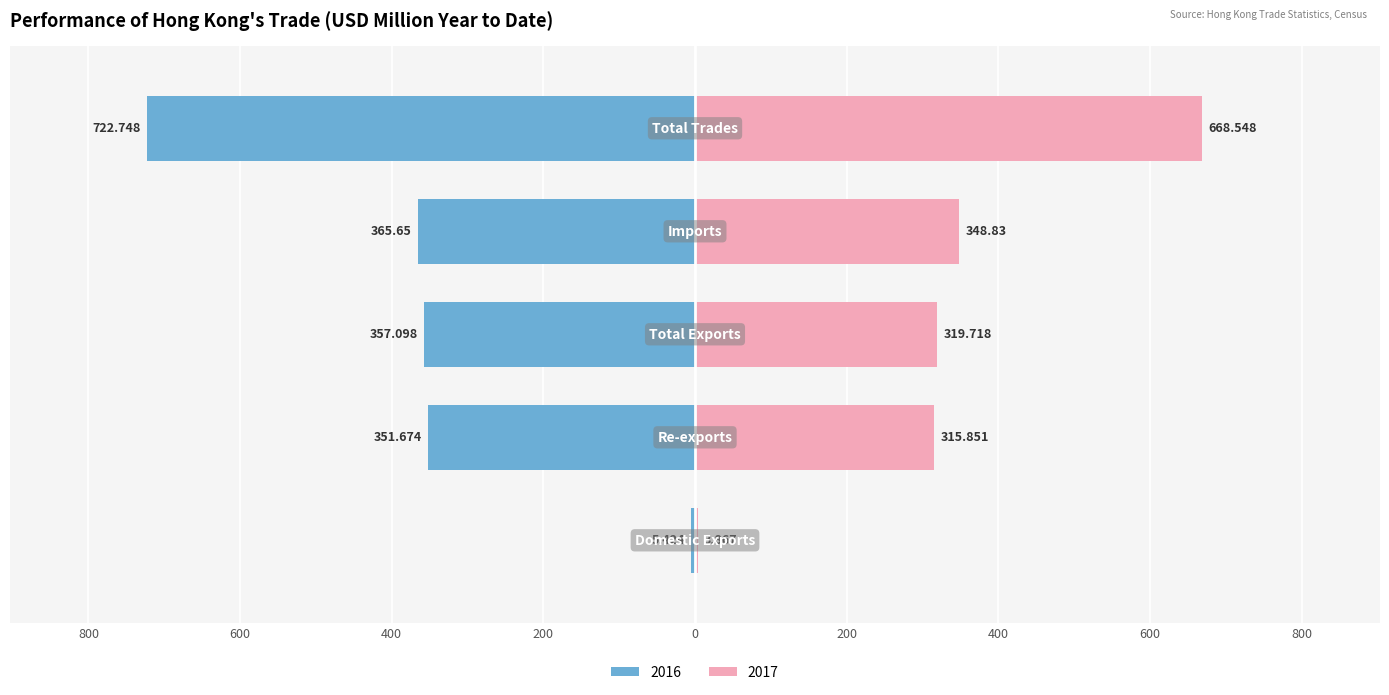

What is the label of the 1st bar from the left?

Domestic Exports